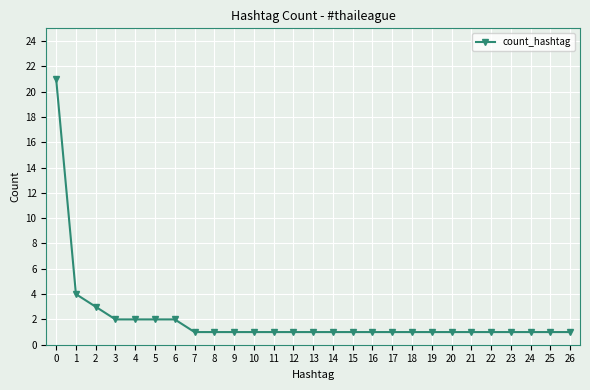

True or false: the data shows 1 at 10.

True